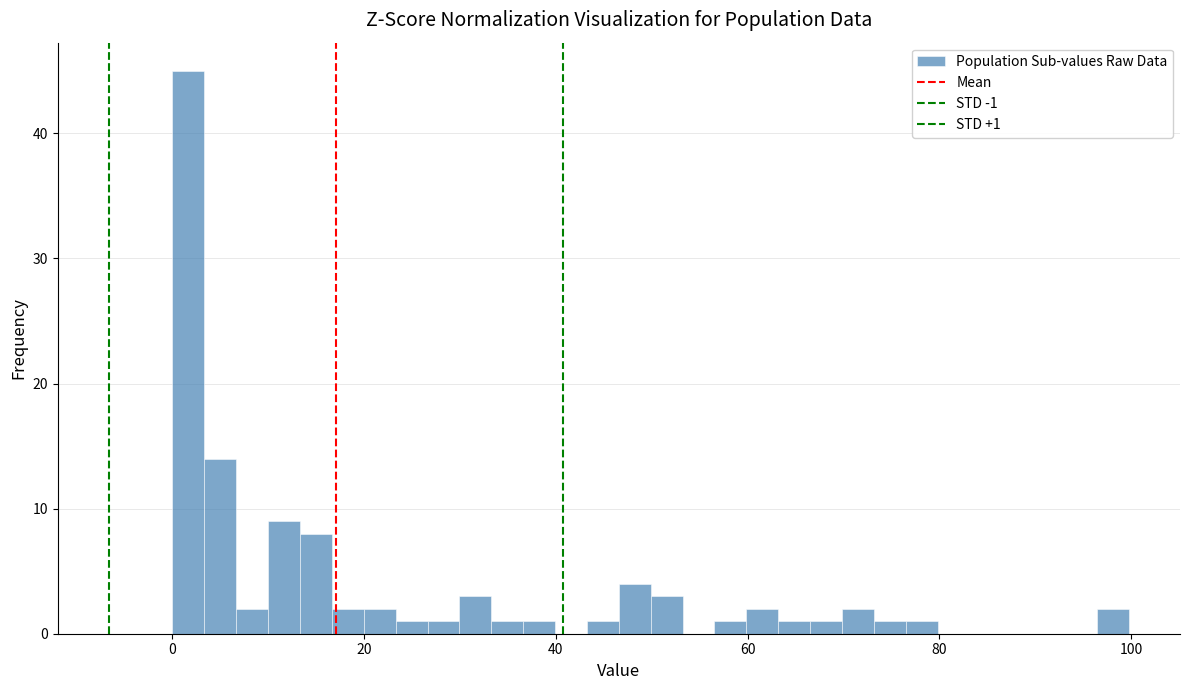

Around what value on the x-axis is the tallest bar? Give the approximate position of its centre, as read against the axis.

2